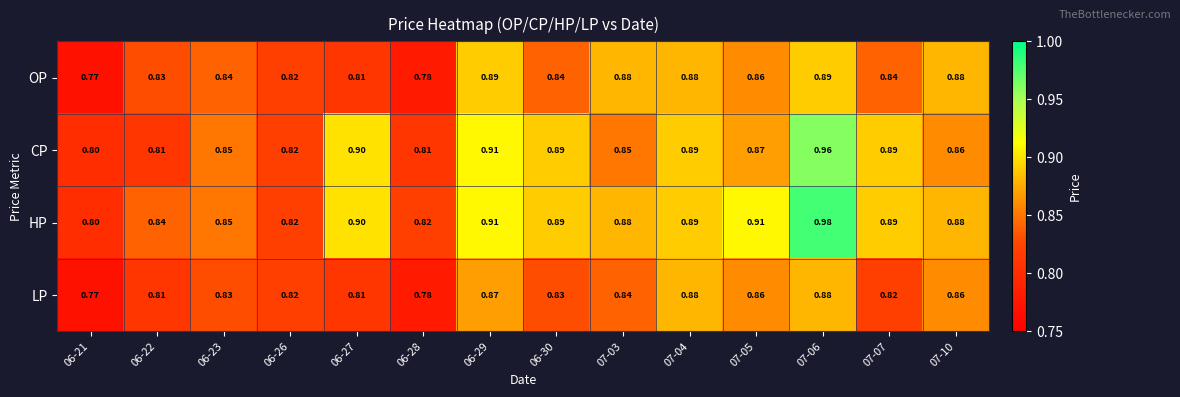

List the series in order of their peak value, lowest first.

LP, OP, CP, HP